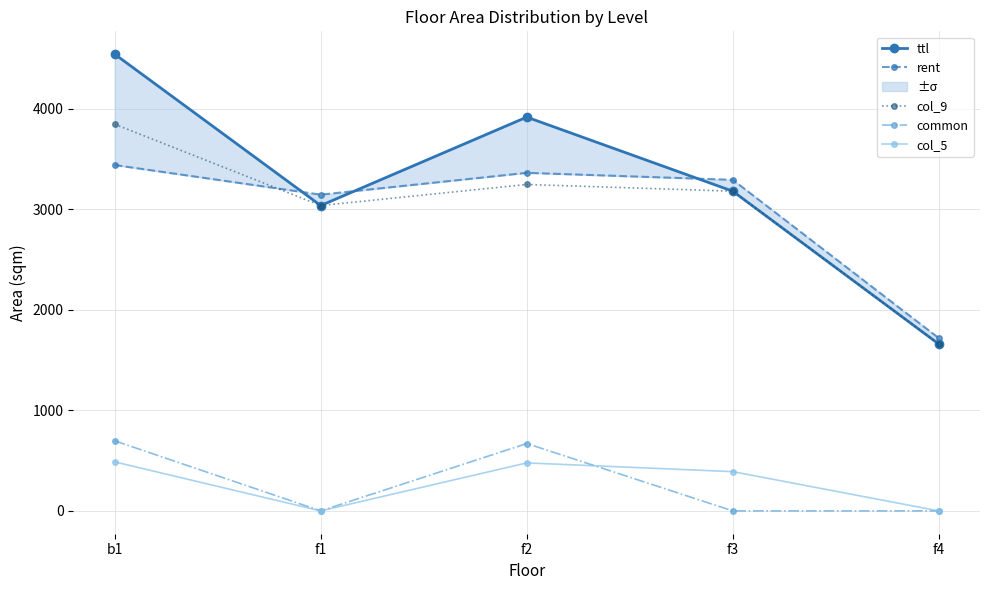

Where is col_5 nearest to the value 243?

f3